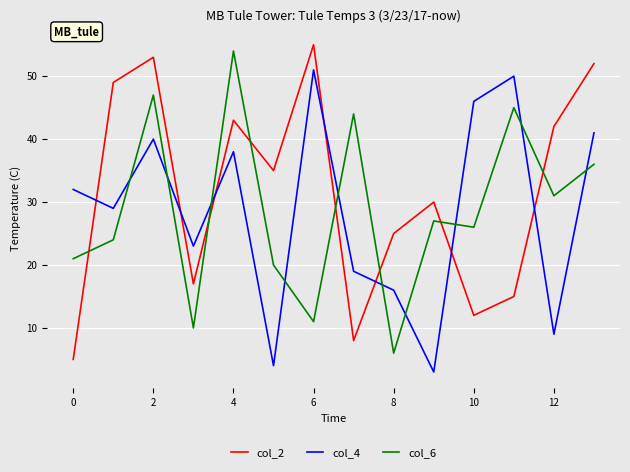

True or false: col_4 and col_2 cross at least once.

True